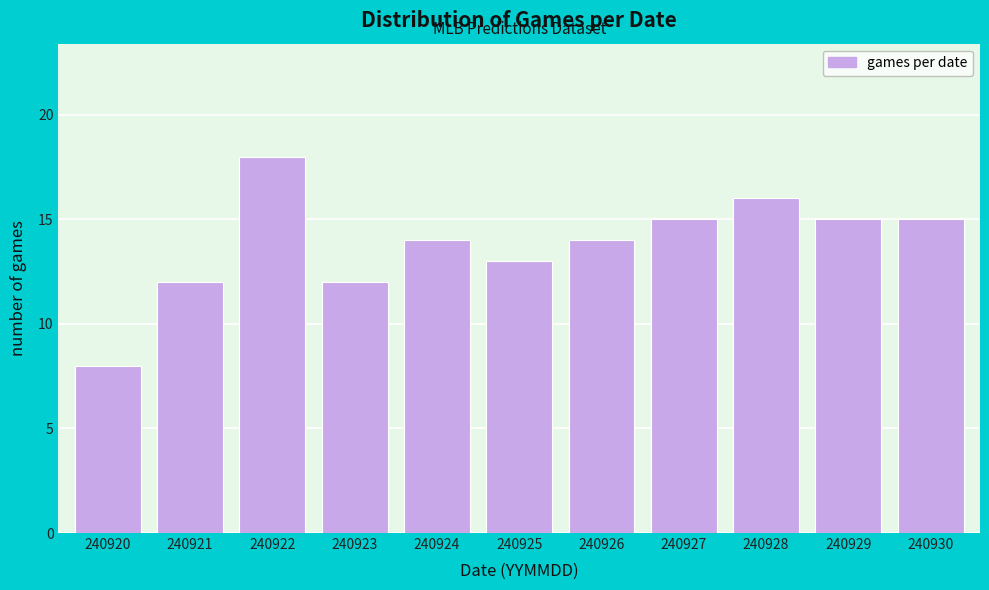

Reading right to left, extract all data points from this chart.

15	15	16	15	14	13	14	12	18	12	8